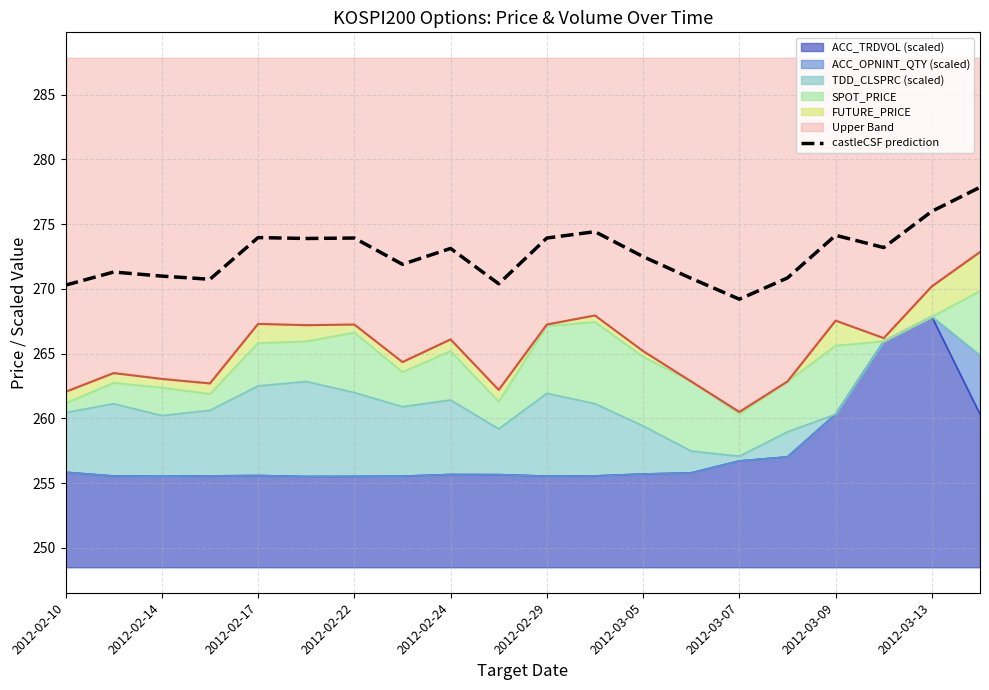

How many distinct data groups are displayed?

1